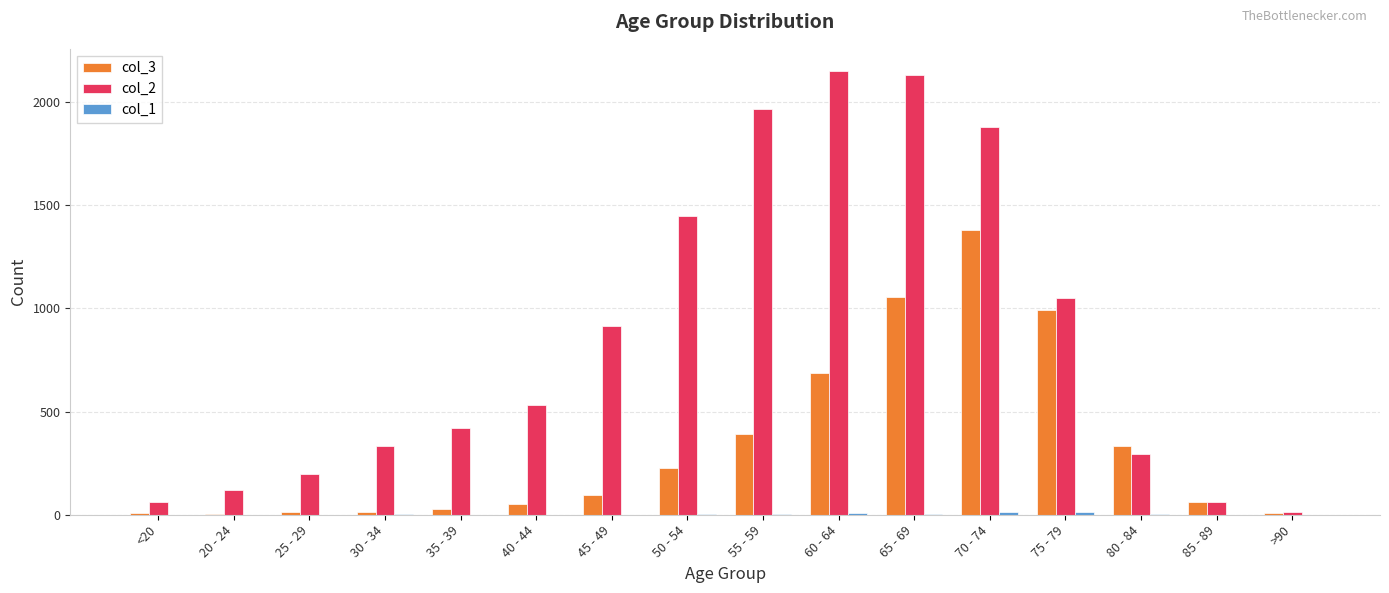

The col_3 series shows 1057 at 65 - 69. True or false?

True